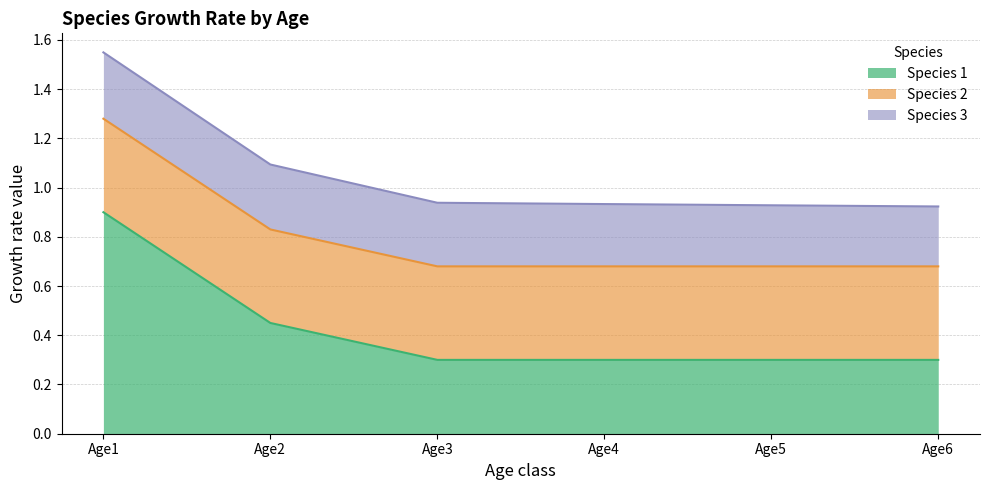

List the labels in order of Species 2 value, largest first.

Age1, Age2, Age3, Age4, Age5, Age6